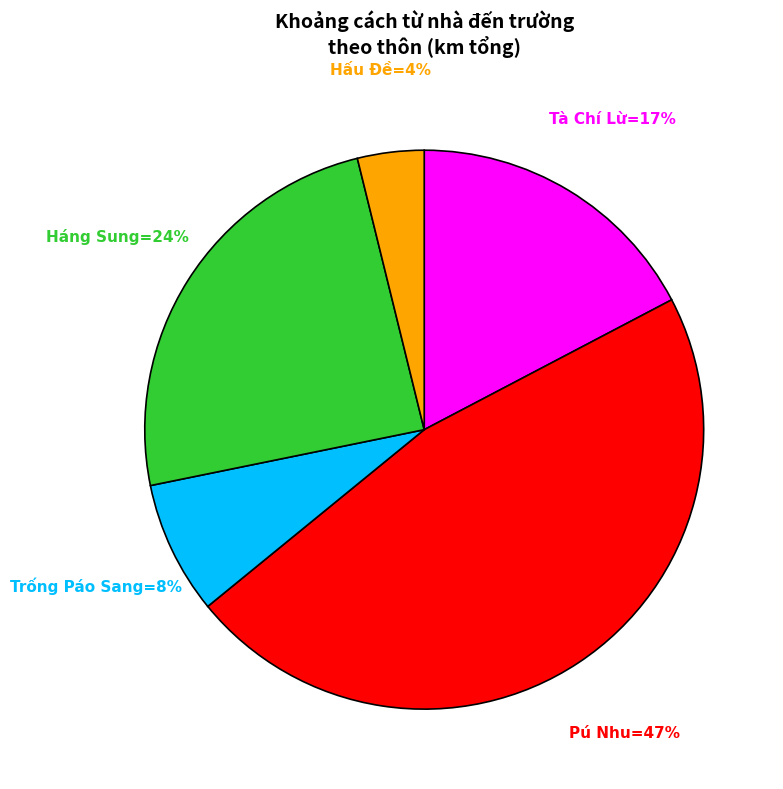

To the nearest percent, what is the difference between the largest and smallest slice percentages?

43%